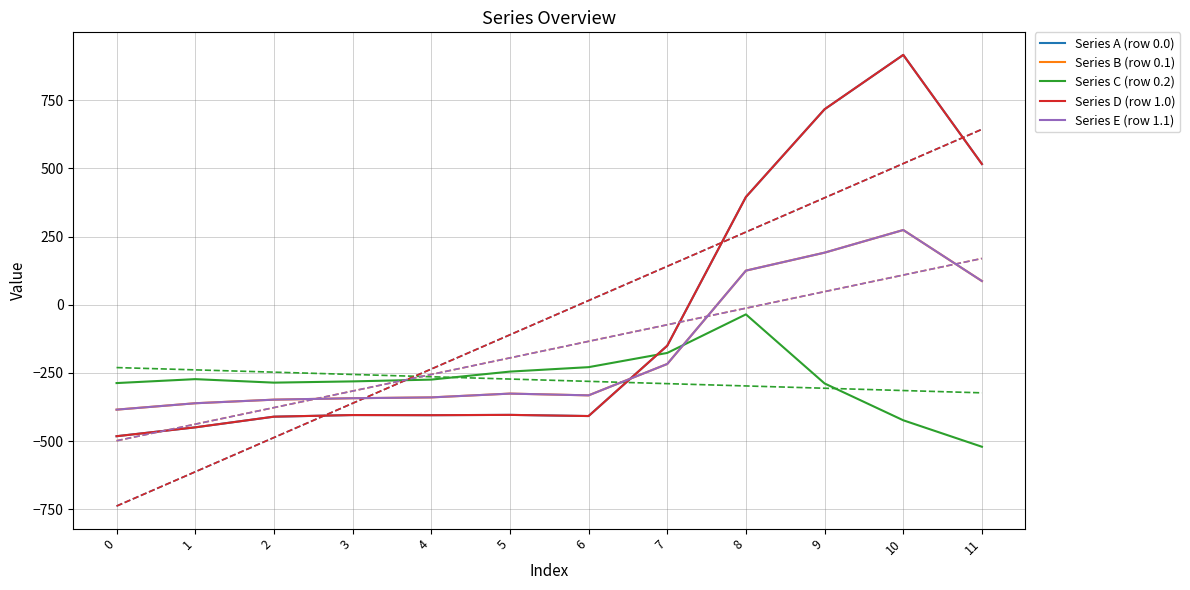

How many intersections are there between Series B (row 0.1) and Series C (row 0.2)?

1